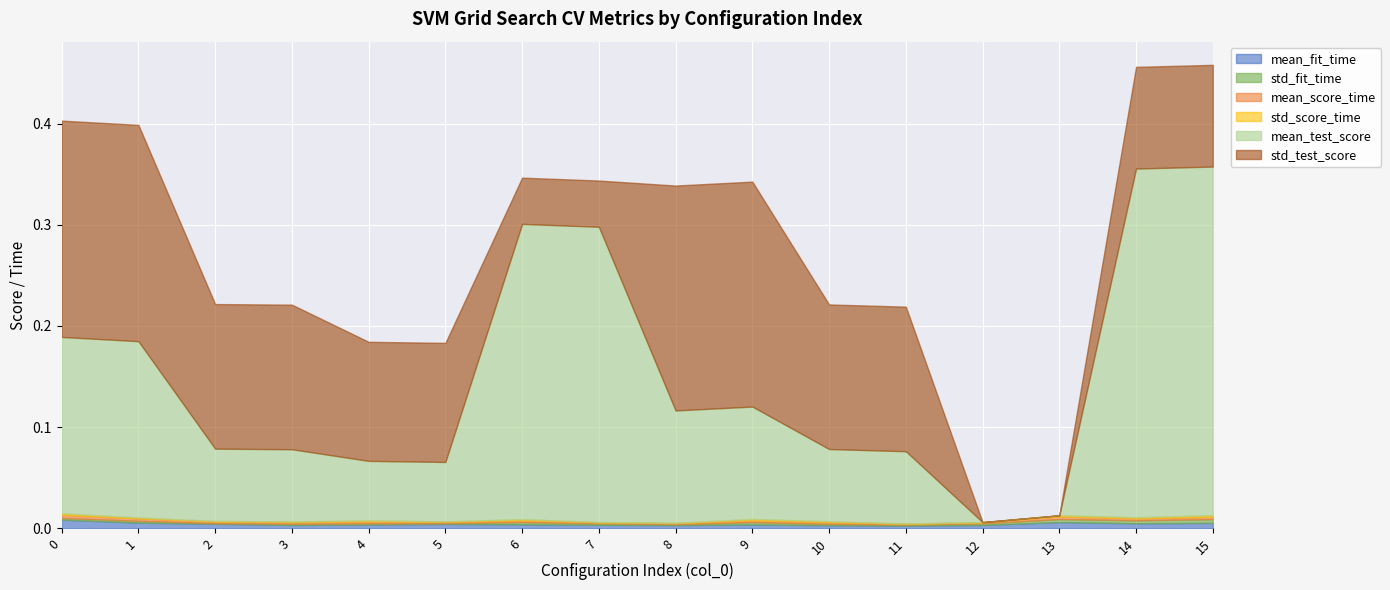

True or false: std_score_time has a value of 0.0 at 3.

True